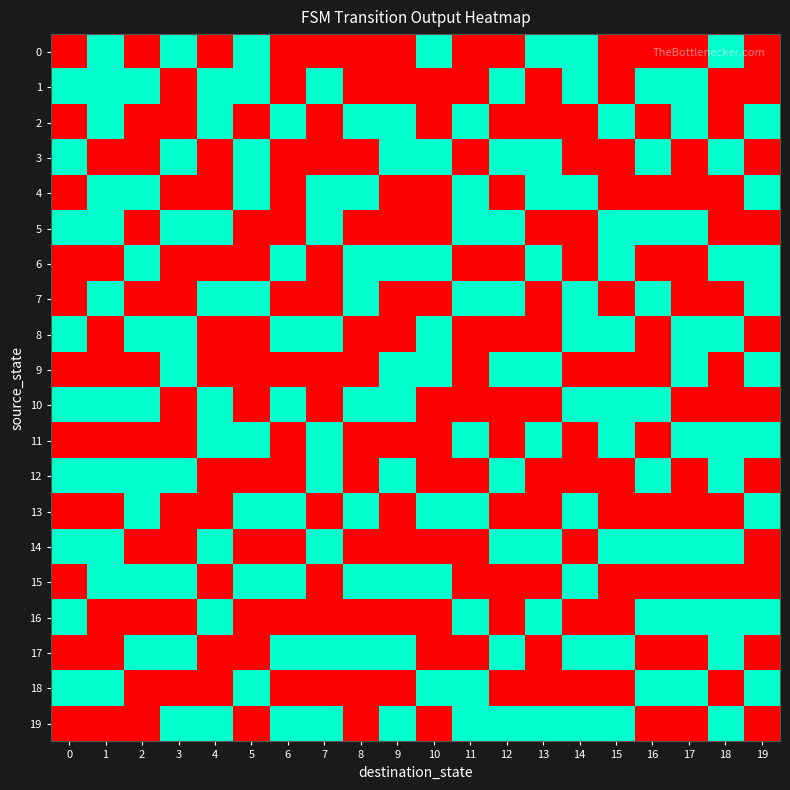

What is the difference between the highest and lowest values at 12?

1